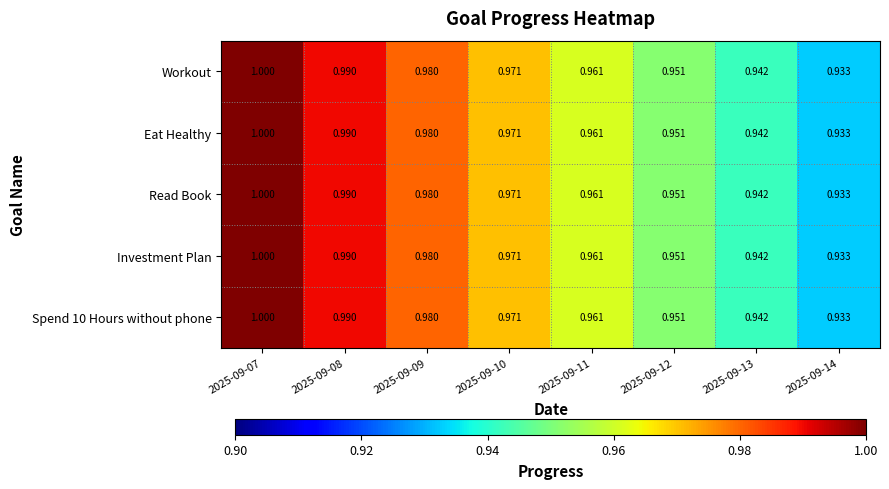

Is the value of Investment Plan at 2025-09-09 greater than the value of Eat Healthy at 2025-09-08?

No